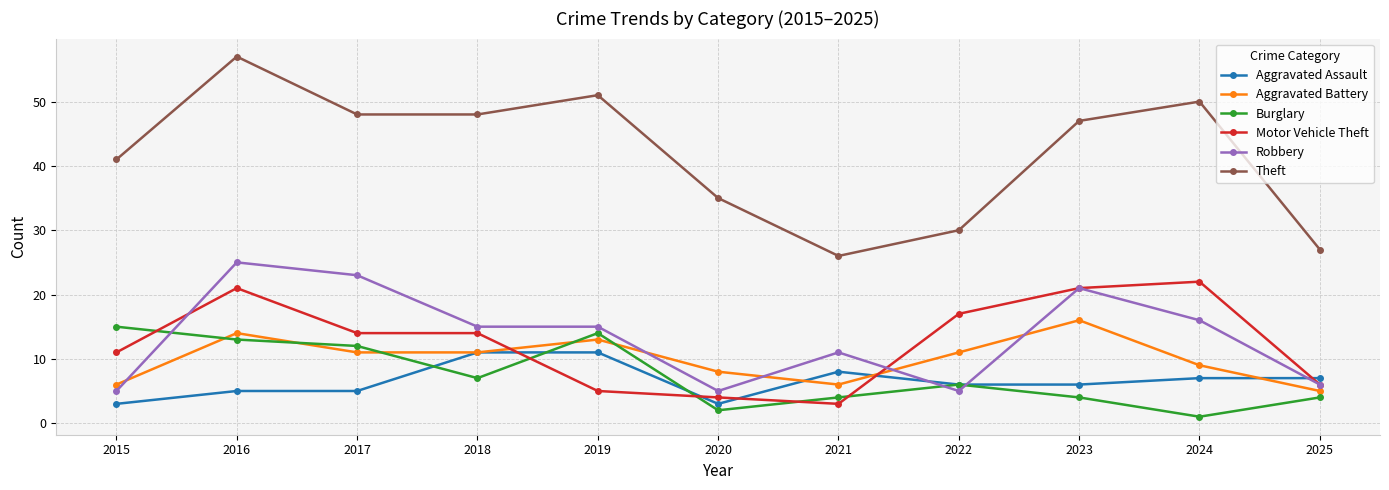

How many data points does each series have?

11